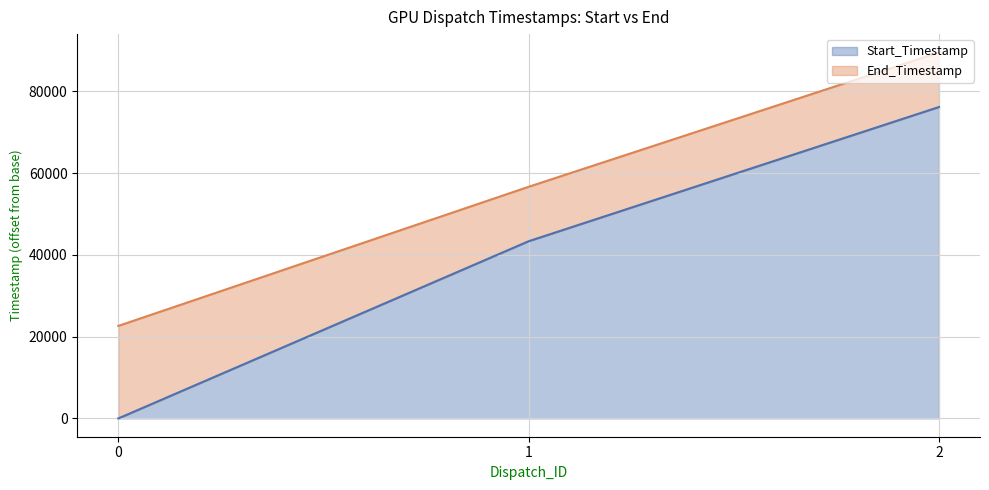

How many categories are shown in the chart?

3